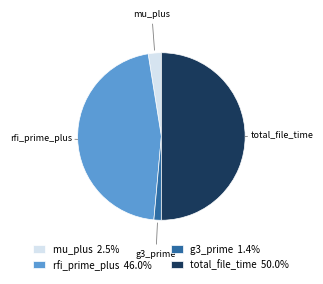

Is mu_plus the majority of the pie?

No